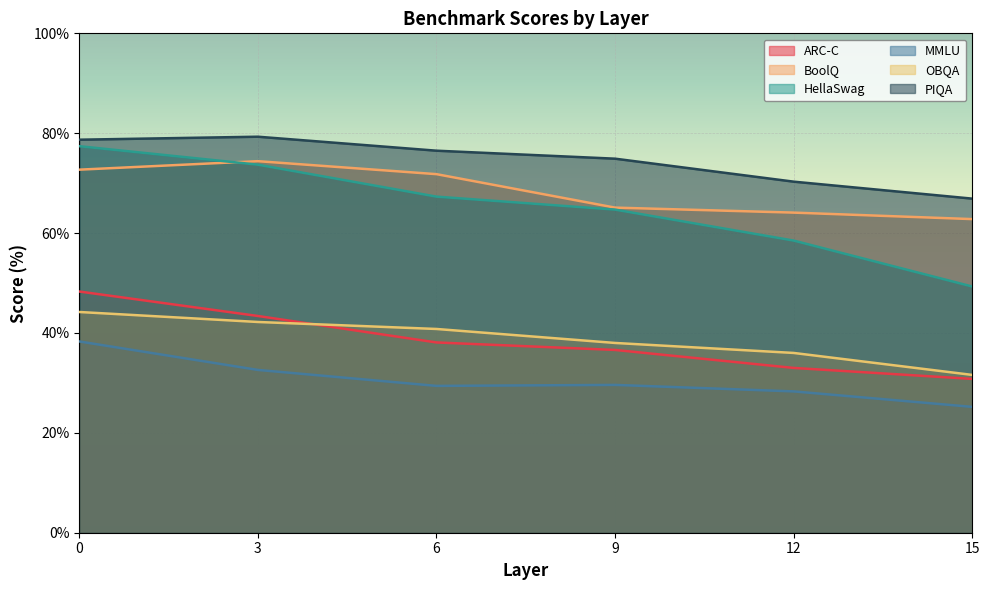

Rank the series by their maximum value, from highest to lowest.

PIQA, HellaSwag, BoolQ, ARC-C, OBQA, MMLU